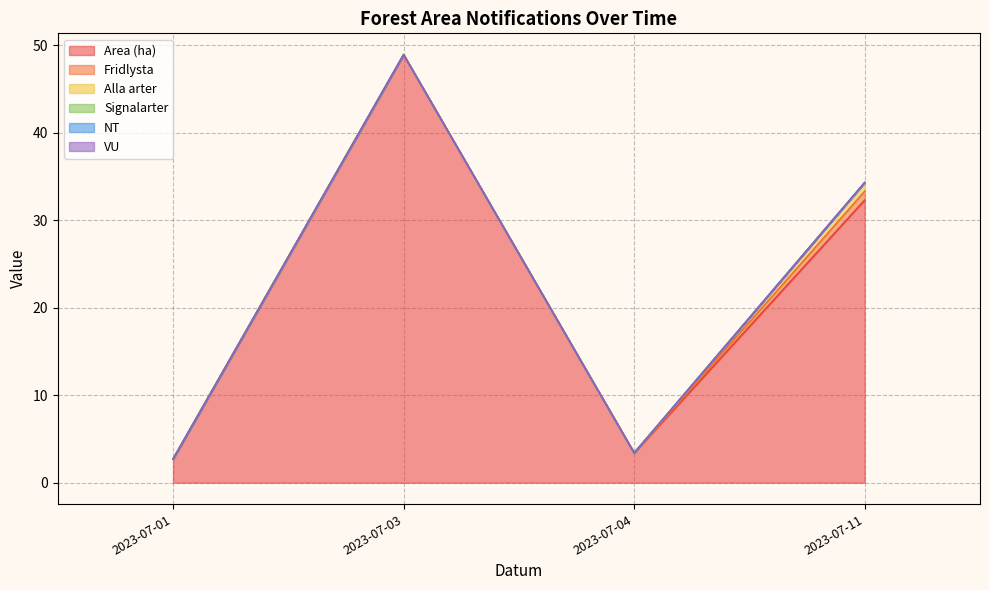

Which series has the largest total across all categories?

Area (ha)